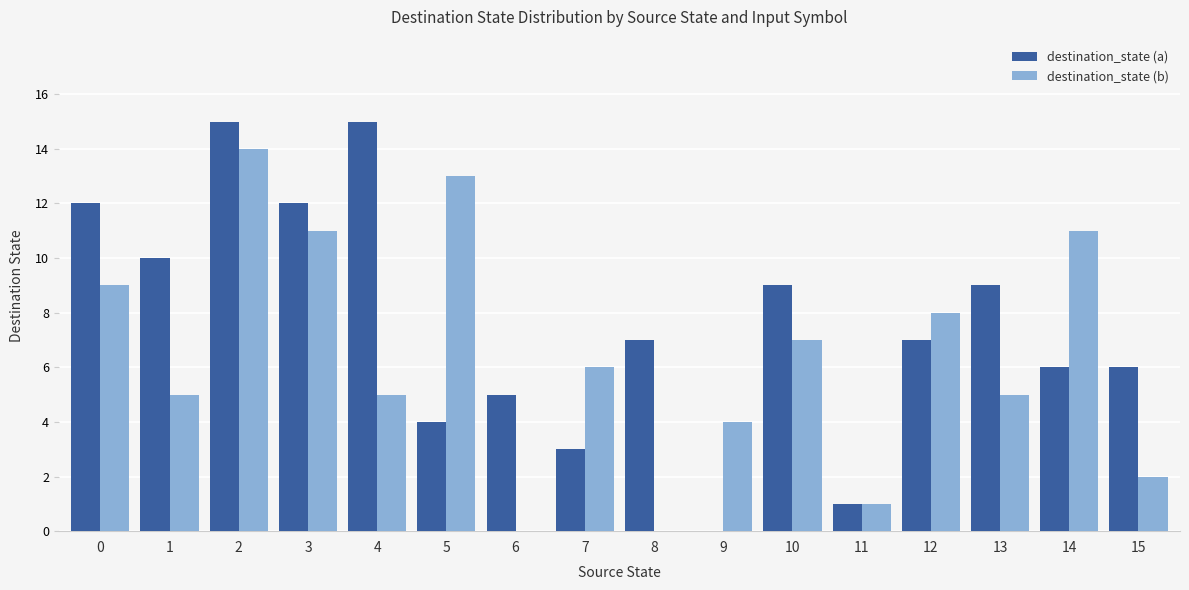

What are all the series names shown in the legend?

destination_state (a), destination_state (b)